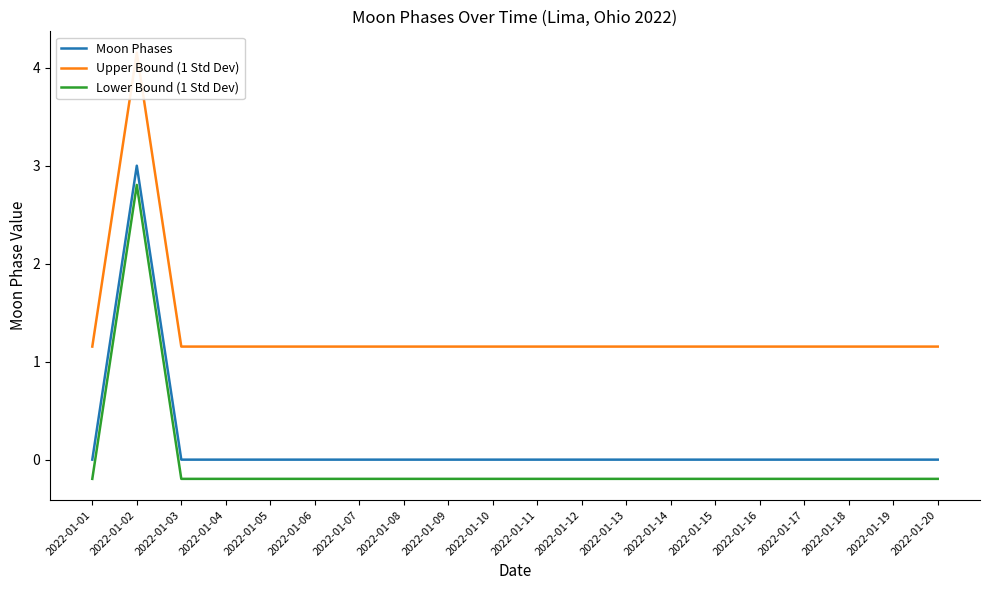

Is the value of Upper Bound (1 Std Dev) at 2022-01-19 greater than the value of Lower Bound (1 Std Dev) at 2022-01-12?

Yes